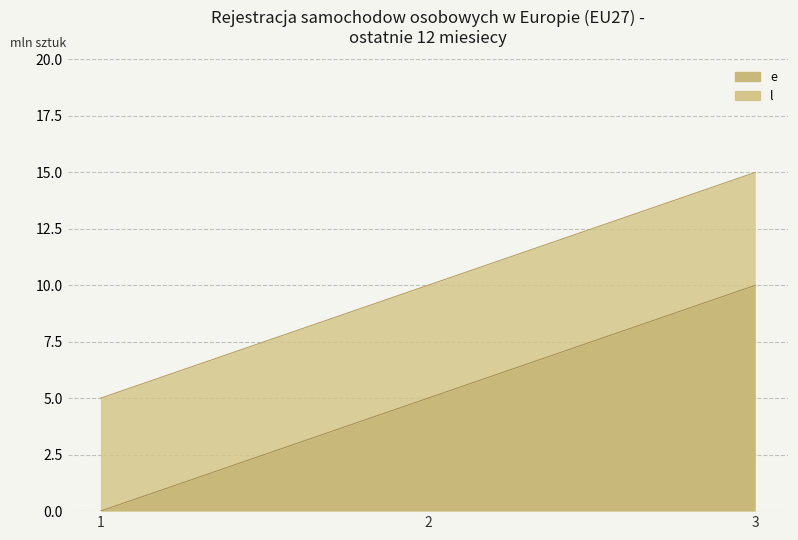

True or false: e has a value of 3 at 3.

False